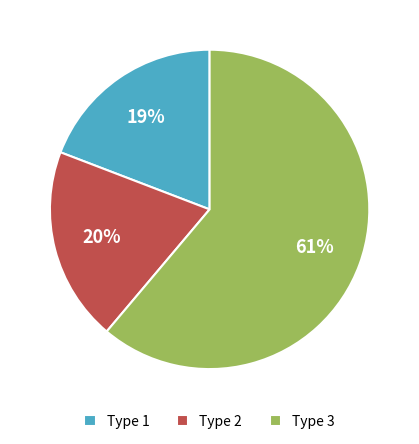

Which category has the biggest portion of the pie?

Type 3